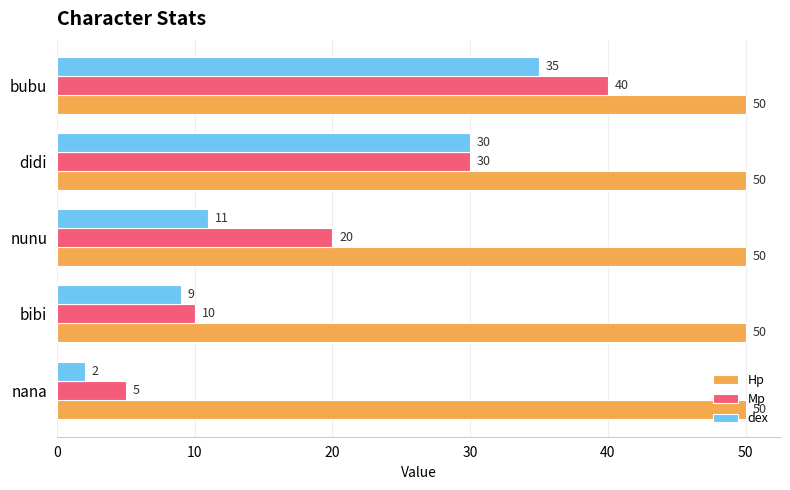

Where is dex nearest to the value 18?

nunu